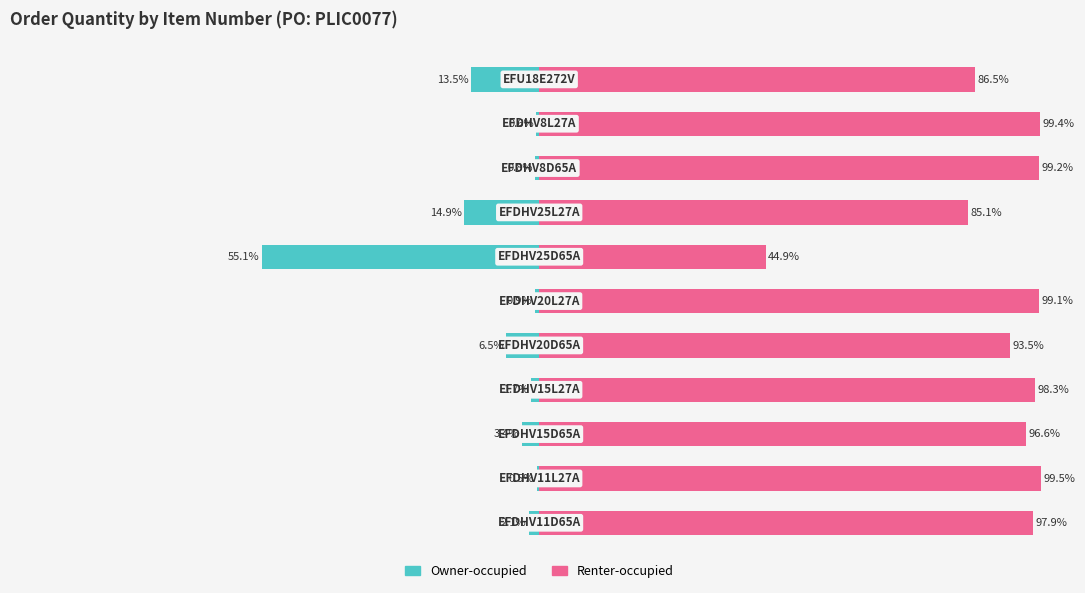

List the labels in order of Owner-occupied value, smallest first.

6, 7, 10, 4, 2, 0, 3, 5, 8, 9, 1